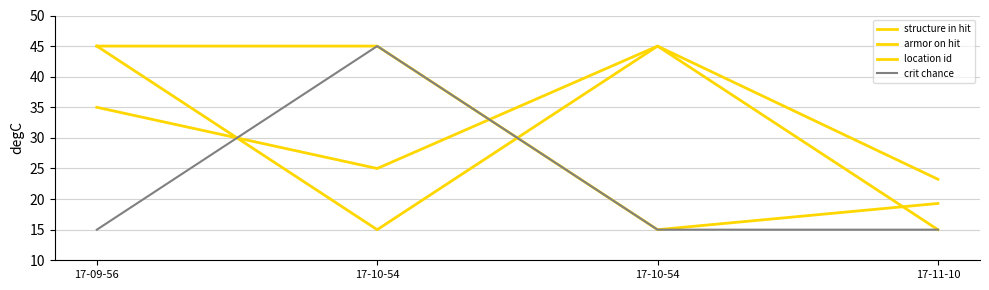

How many lines are shown in the chart?

4